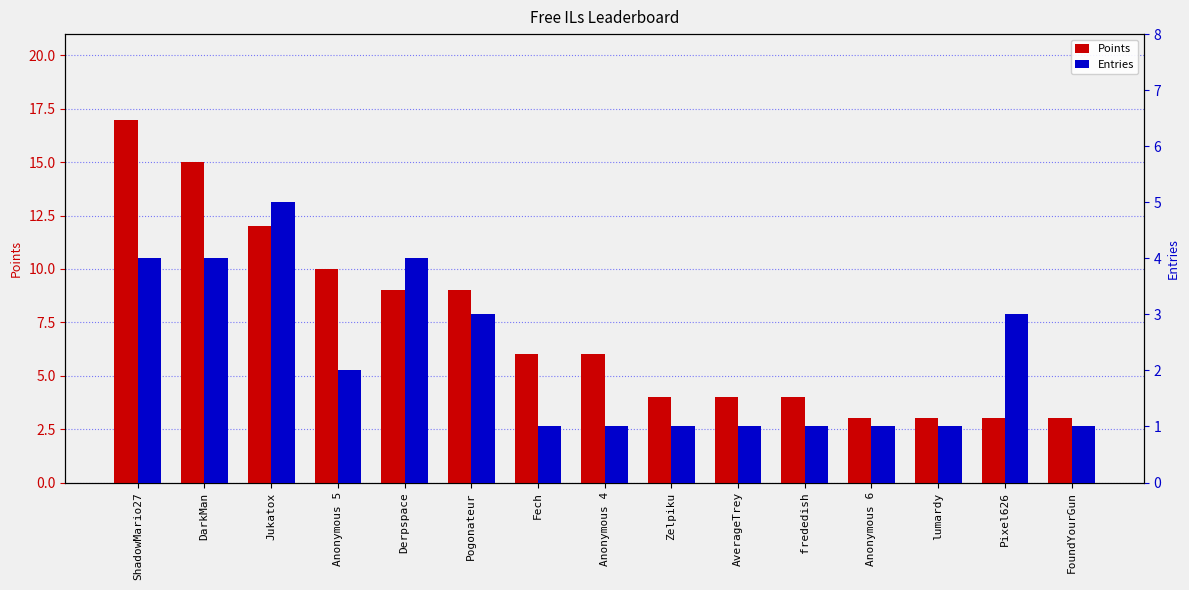

What are all the series names shown in the legend?

Points, Entries